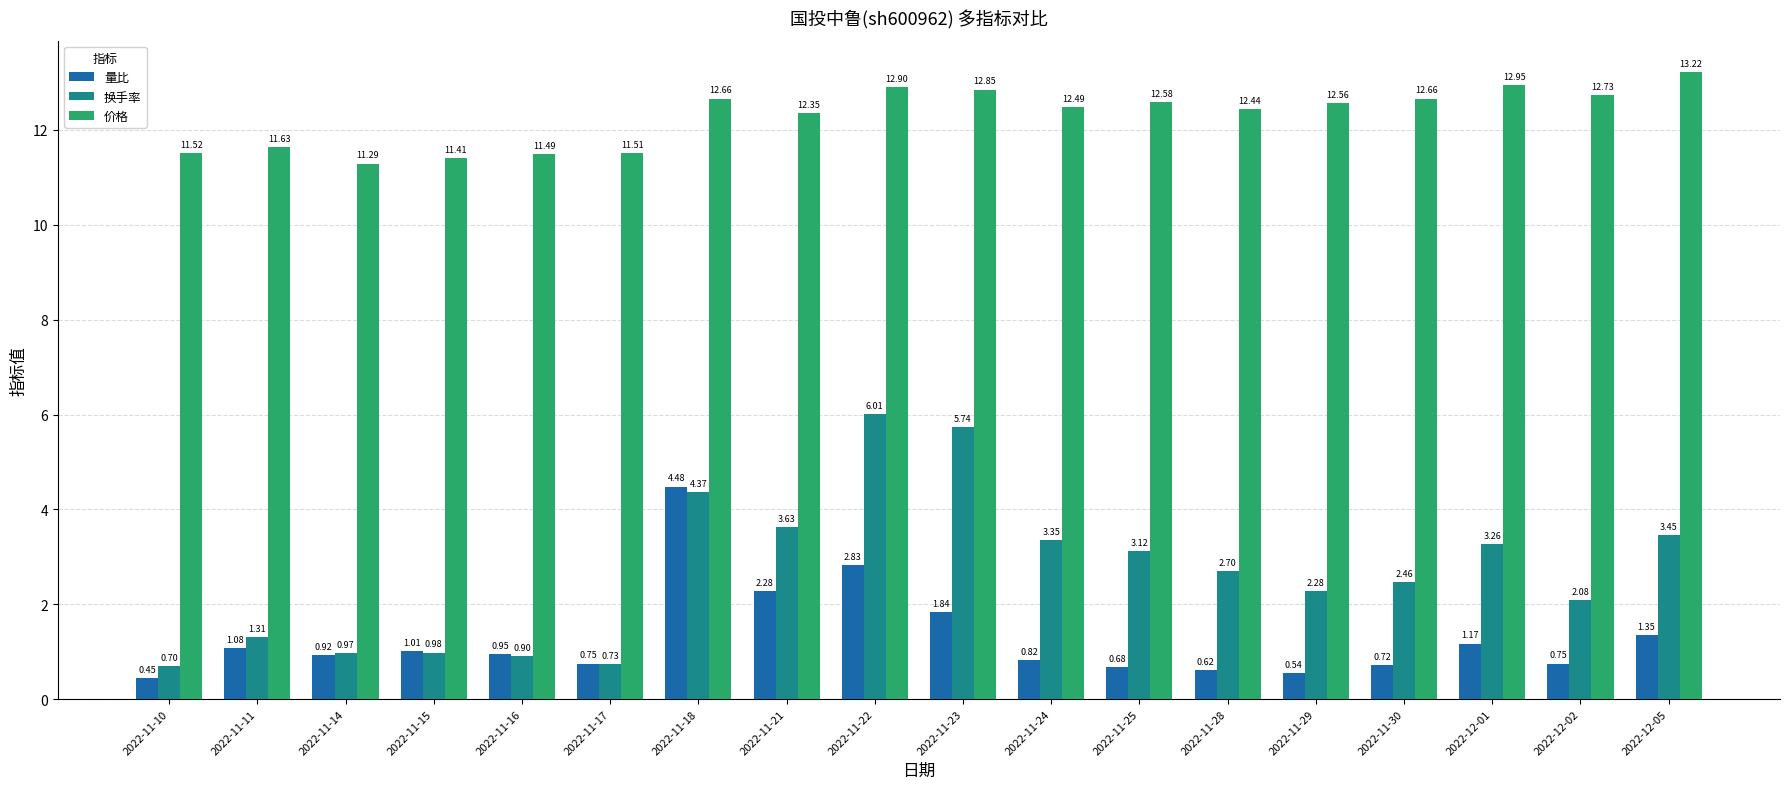

What is the average value of the 价格 series?

12.3